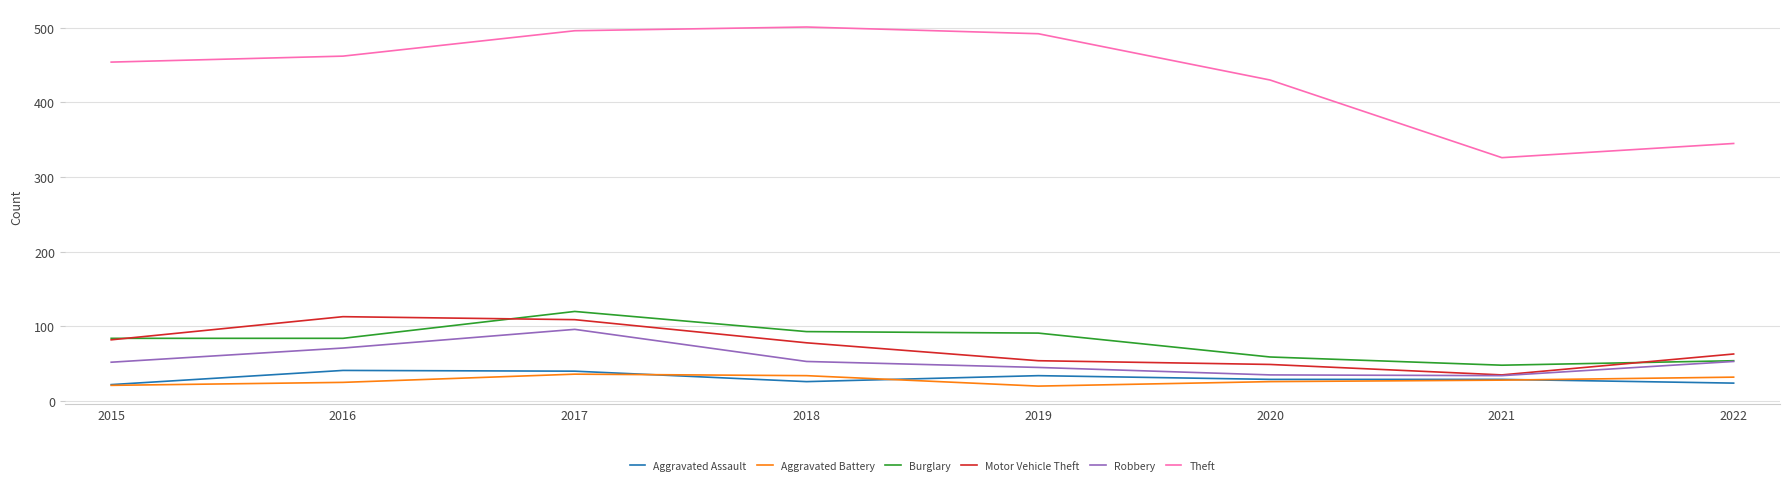

True or false: Motor Vehicle Theft and Theft cross at least once.

False